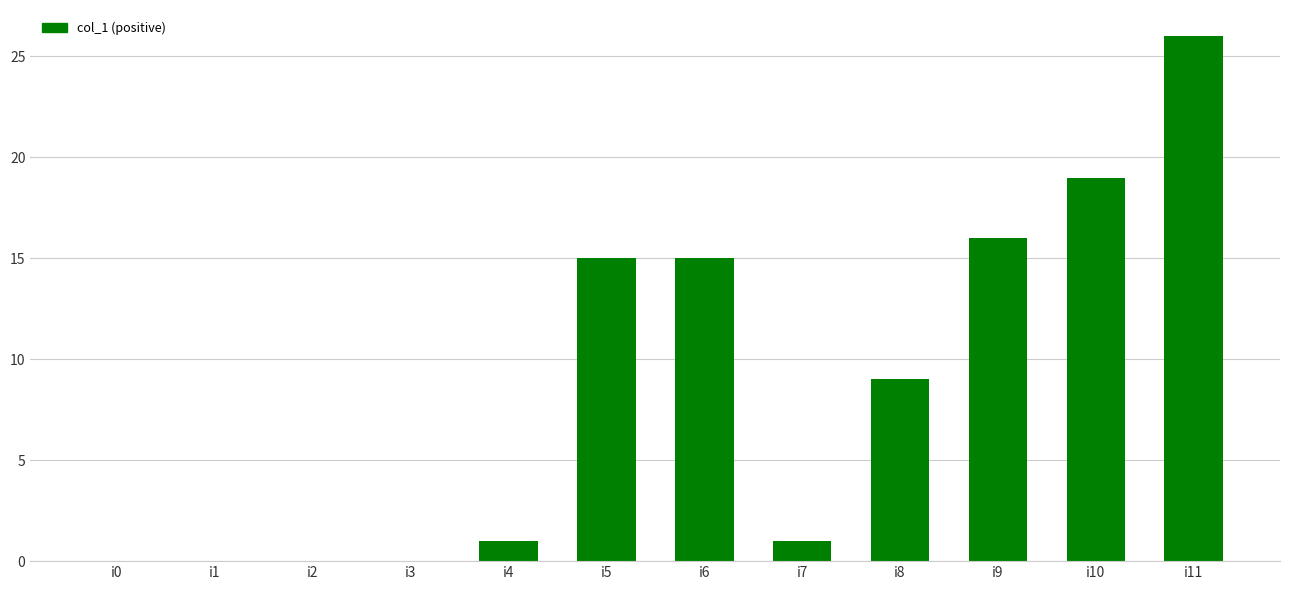

What is the sum of all values?

102